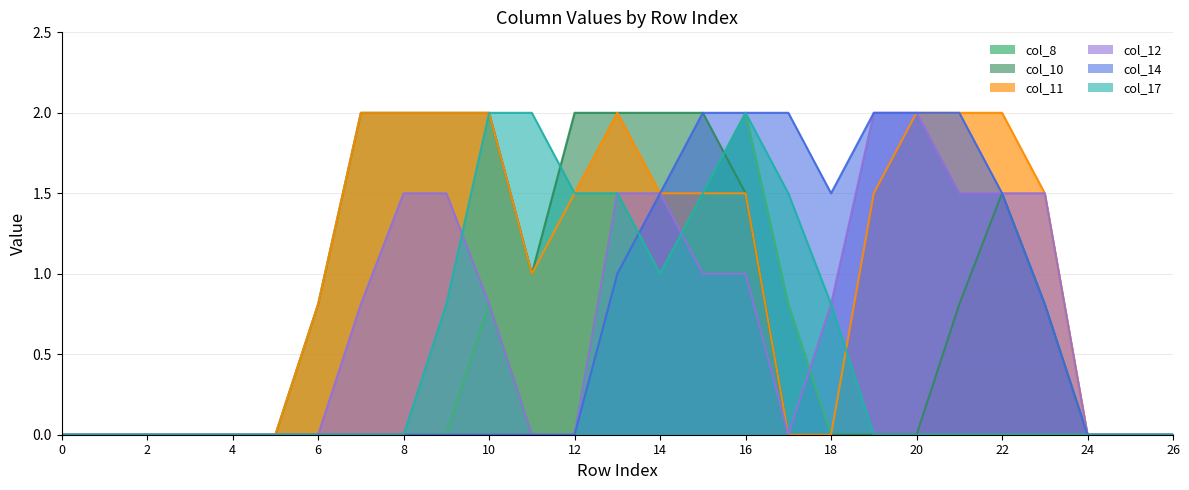

Reading left to right, transcribe all the data shown in this chart.

col_8: 0=0.0	1=0.0	2=0.0	3=0.0	4=0.0	5=0.0	6=0.0	7=0.0	8=0.0	9=0.0	10=0.8	11=0.0	12=0.0	13=1.5	14=1.0	15=1.5	16=2.0	17=0.8	18=0.0	19=0.0	20=0.0	21=0.0	22=0.0	23=0.0	24=0.0	25=0.0	26=0.0
col_10: 0=0.0	1=0.0	2=0.0	3=0.0	4=0.0	5=0.0	6=0.8	7=2.0	8=2.0	9=2.0	10=2.0	11=1.0	12=2.0	13=2.0	14=2.0	15=2.0	16=1.5	17=0.0	18=0.0	19=0.0	20=0.0	21=0.8	22=1.5	23=0.8	24=0.0	25=0.0	26=0.0
col_11: 0=0.0	1=0.0	2=0.0	3=0.0	4=0.0	5=0.0	6=0.8	7=2.0	8=2.0	9=2.0	10=2.0	11=1.0	12=1.5	13=2.0	14=1.5	15=1.5	16=1.5	17=0.0	18=0.0	19=1.5	20=2.0	21=2.0	22=2.0	23=1.5	24=0.0	25=0.0	26=0.0
col_12: 0=0.0	1=0.0	2=0.0	3=0.0	4=0.0	5=0.0	6=0.0	7=0.8	8=1.5	9=1.5	10=0.8	11=0.0	12=0.0	13=1.5	14=1.5	15=1.0	16=1.0	17=0.0	18=0.8	19=2.0	20=2.0	21=1.5	22=1.5	23=1.5	24=0.0	25=0.0	26=0.0
col_14: 0=0.0	1=0.0	2=0.0	3=0.0	4=0.0	5=0.0	6=0.0	7=0.0	8=0.0	9=0.0	10=0.0	11=0.0	12=0.0	13=1.0	14=1.5	15=2.0	16=2.0	17=2.0	18=1.5	19=2.0	20=2.0	21=2.0	22=1.5	23=0.8	24=0.0	25=0.0	26=0.0
col_17: 0=0.0	1=0.0	2=0.0	3=0.0	4=0.0	5=0.0	6=0.0	7=0.0	8=0.0	9=0.8	10=2.0	11=2.0	12=1.5	13=1.5	14=1.0	15=1.5	16=2.0	17=1.5	18=0.8	19=0.0	20=0.0	21=0.0	22=0.0	23=0.0	24=0.0	25=0.0	26=0.0